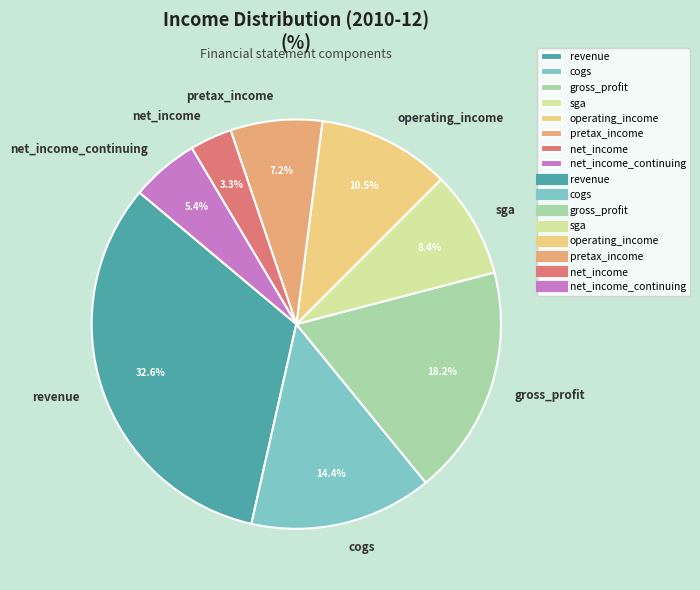

The gross_profit slice represents 28% of the pie. True or false?

False